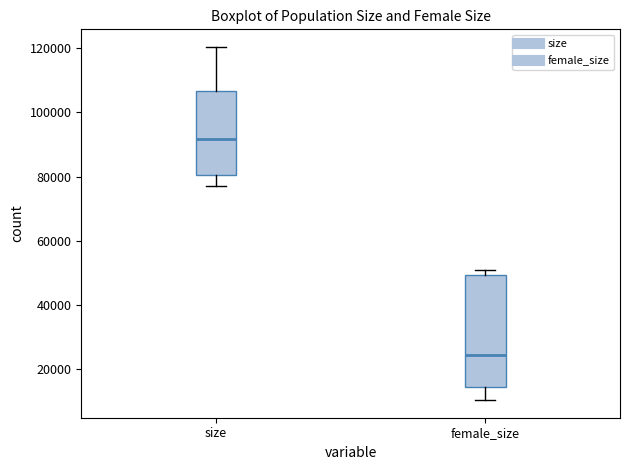

Which box has the highest median line?

size